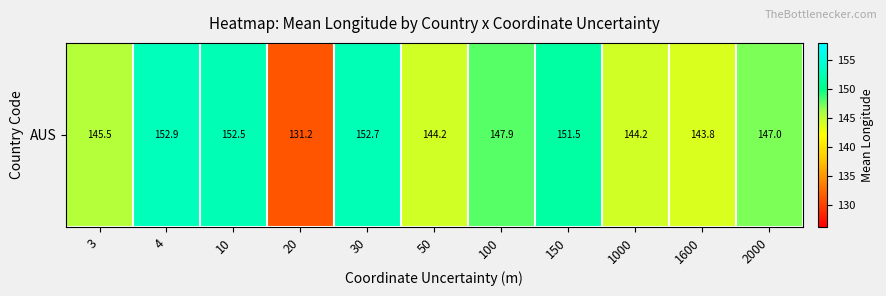

What is the sum of all values?

1613.2